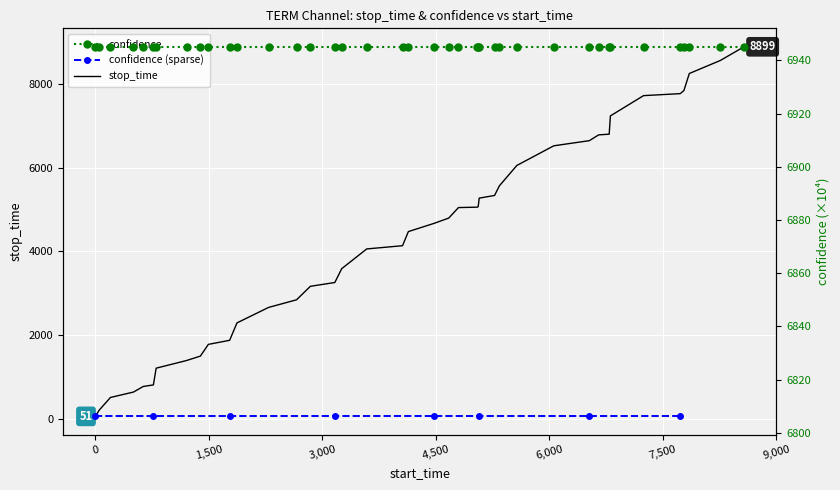

What is the greatest value displayed?

8899